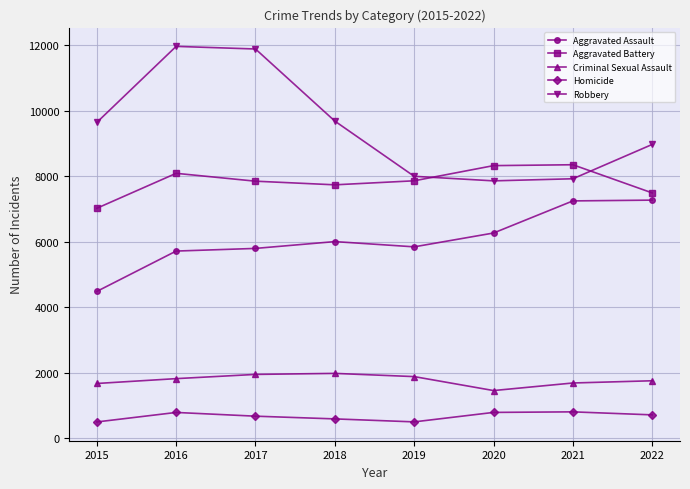

What value does the Criminal Sexual Assault series have at 2018, to the nearest 50?

2000